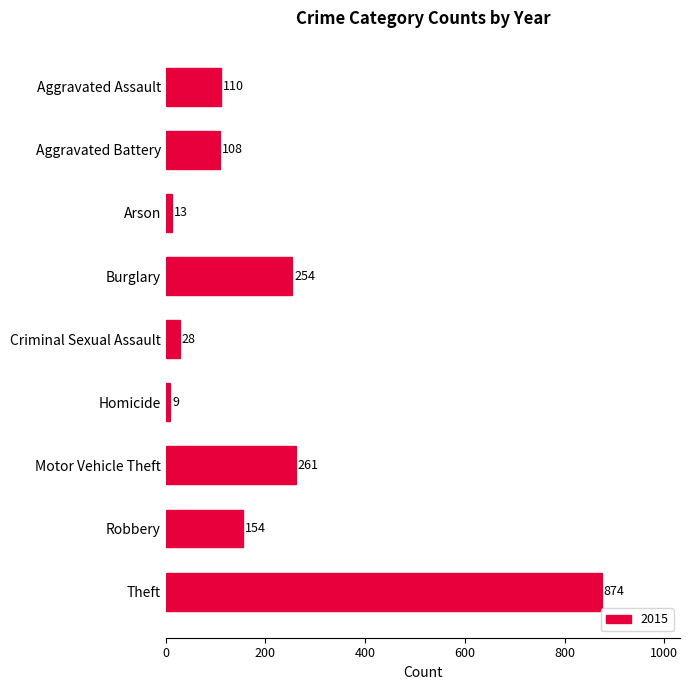

What is the label of the 7th bar from the top?

Motor Vehicle Theft